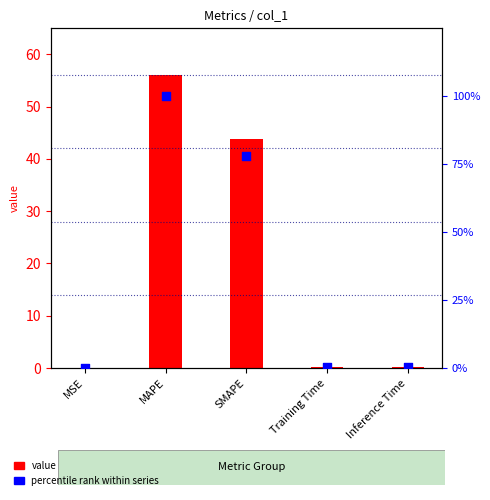

Which series has the largest total across all categories?

percentile rank